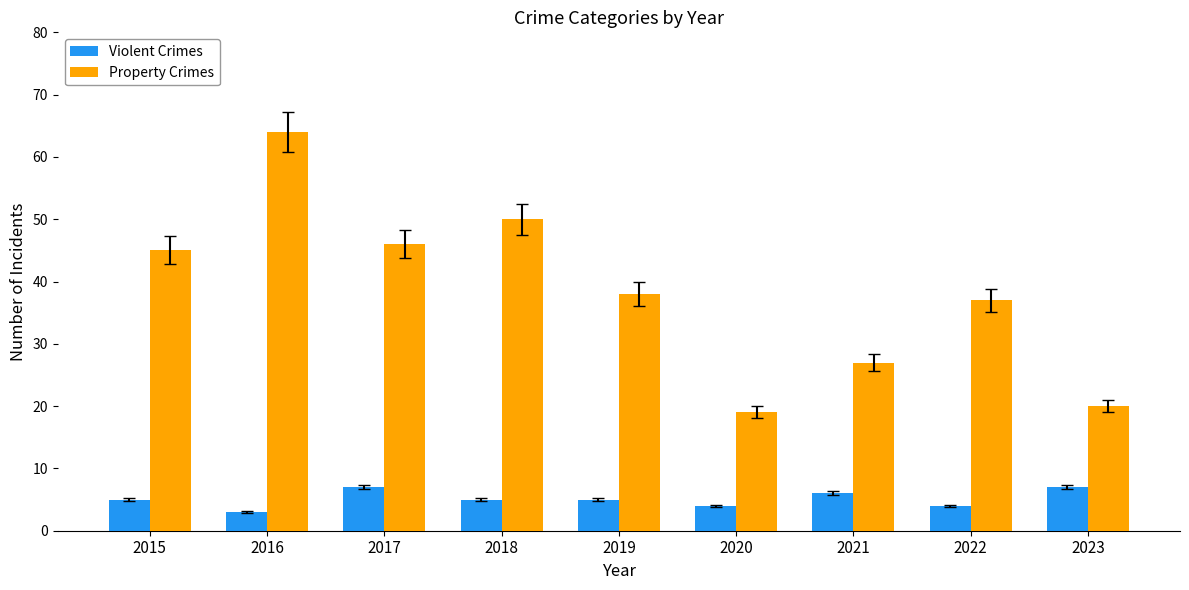

What is the difference between the Property Crimes values at 2018 and 2016?

14